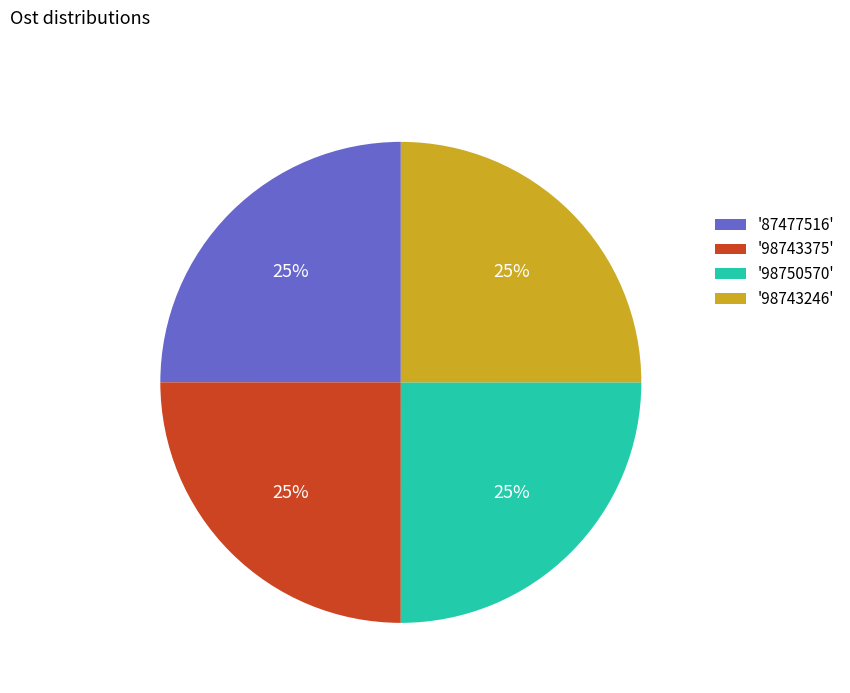

How many slices are in this pie chart?

4